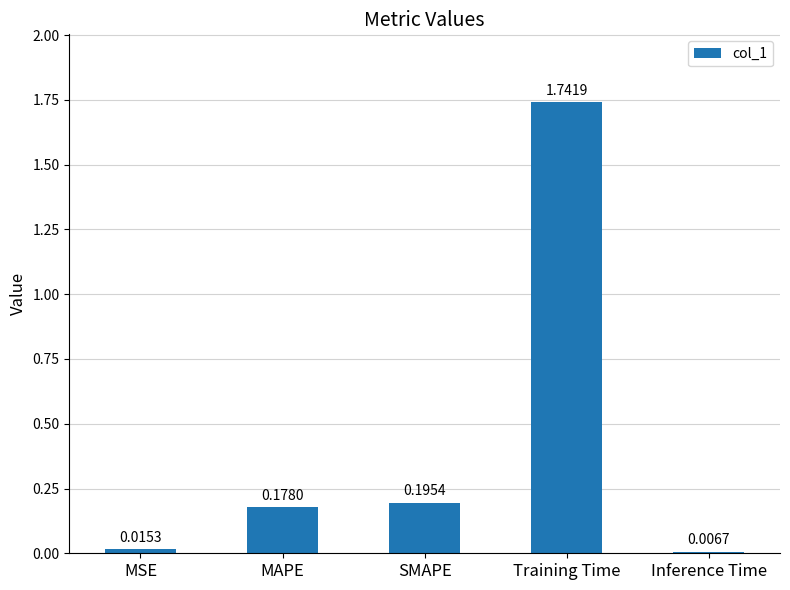

Which category has the highest value across all series?

Training Time